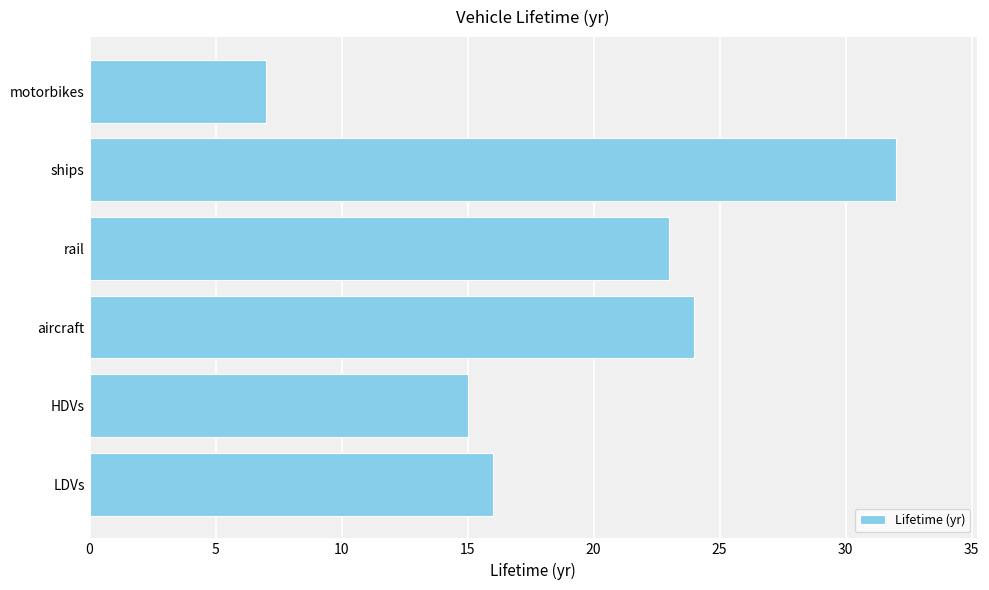

How many bars are there in total?

6